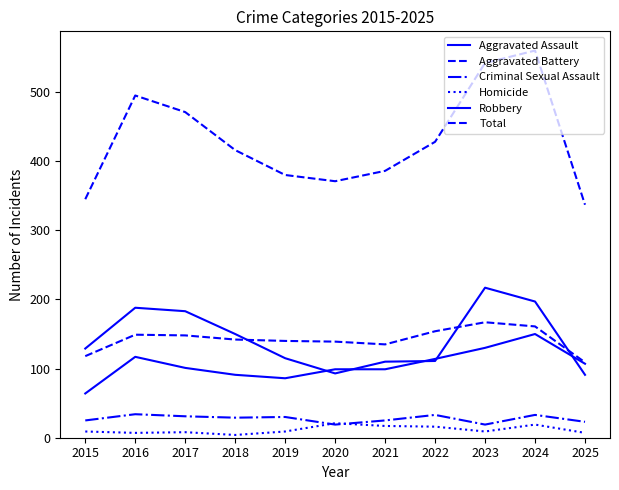

Which series has the largest range (max minus min)?

Total